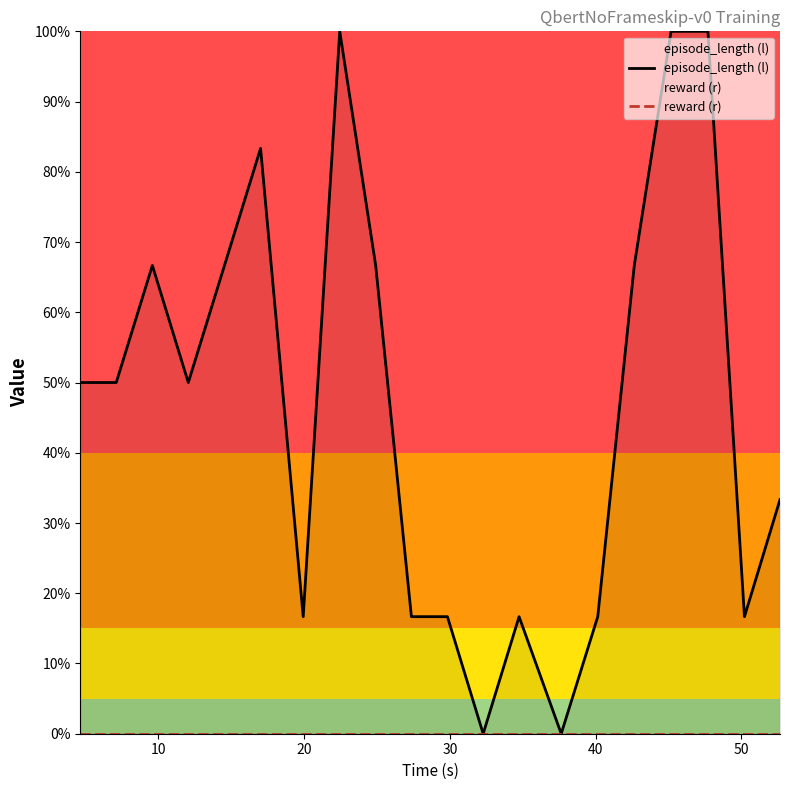

What is the sum of all episode_length (l) values?

933.3